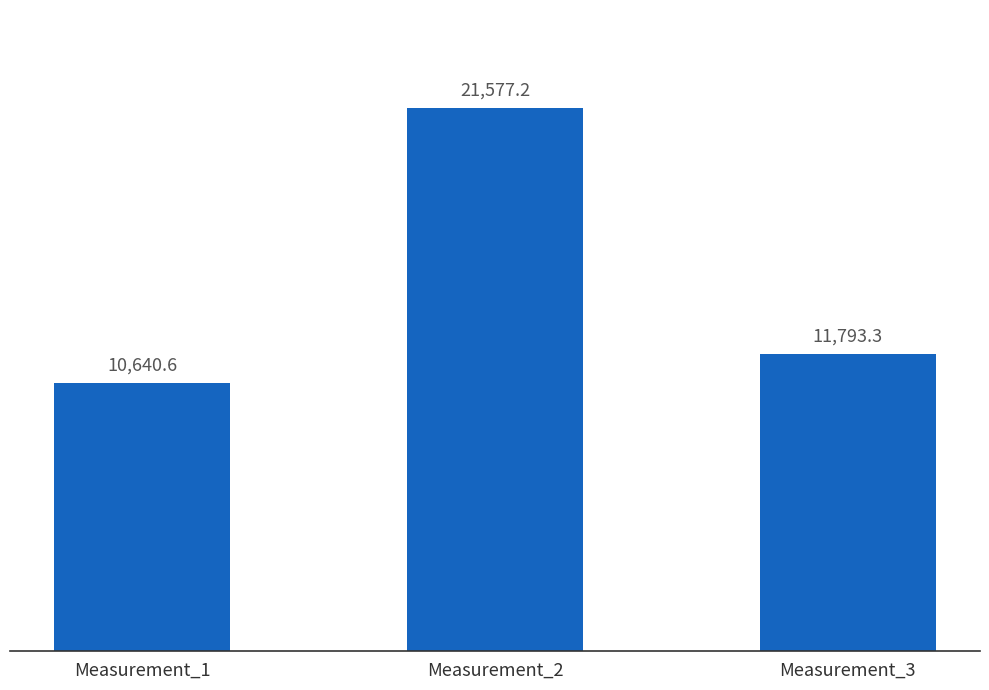

At which category does the chart reach its minimum across all series?

Measurement_1